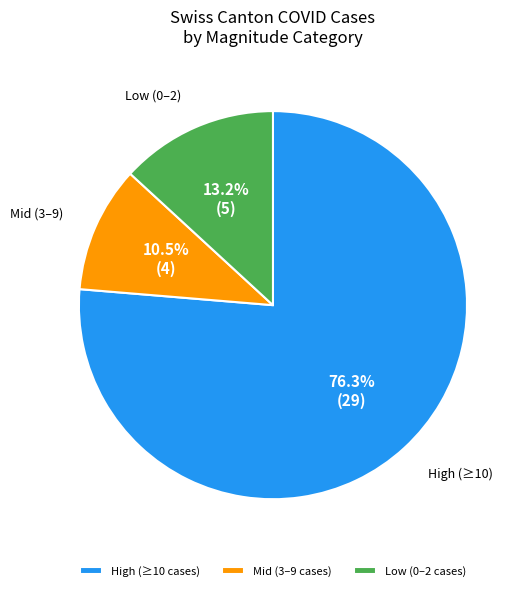

Between High (≥10) and Mid (3–9), which is larger?

High (≥10)